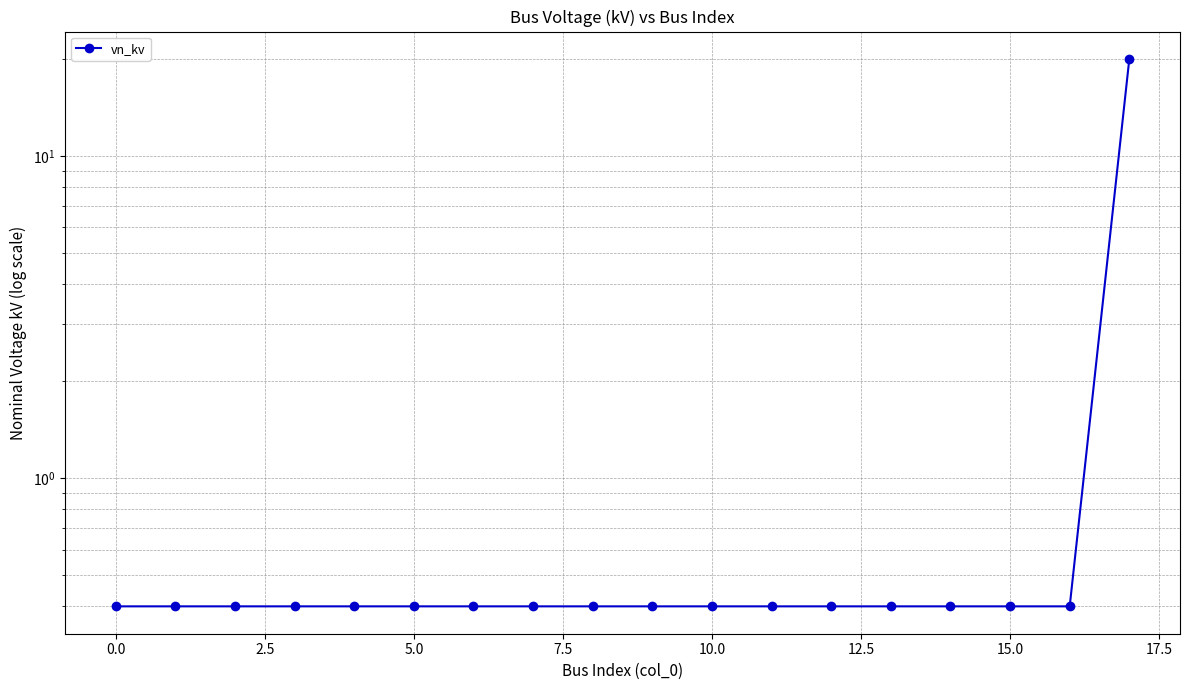

Reading right to left, what are all the values shown in this chart?

20.0	0.4	0.4	0.4	0.4	0.4	0.4	0.4	0.4	0.4	0.4	0.4	0.4	0.4	0.4	0.4	0.4	0.4